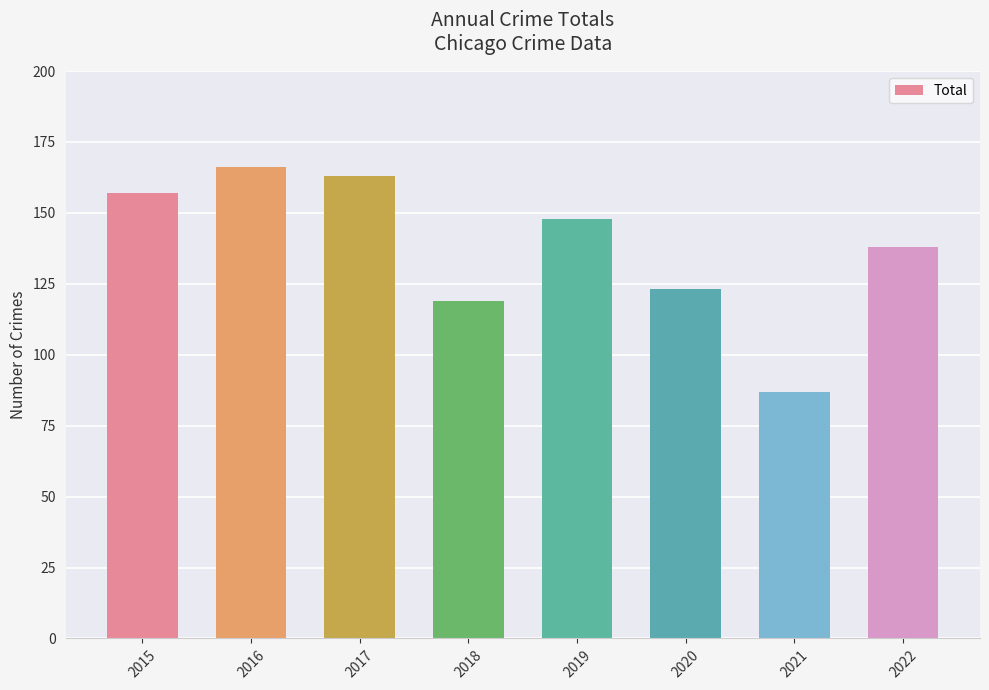

Are the bars horizontal?

No